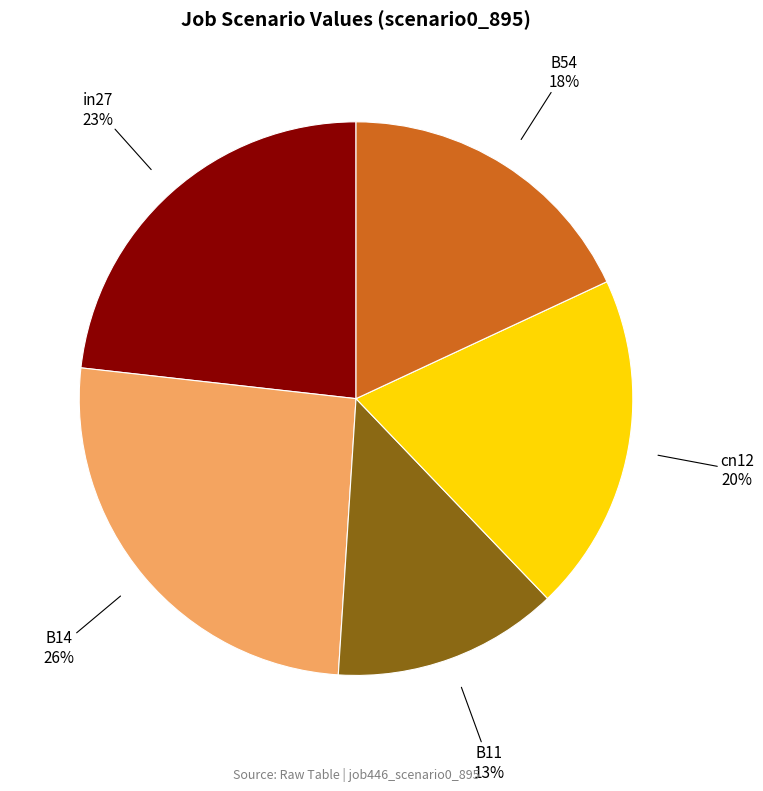

To the nearest percent, what portion does cn12 represent?

20%